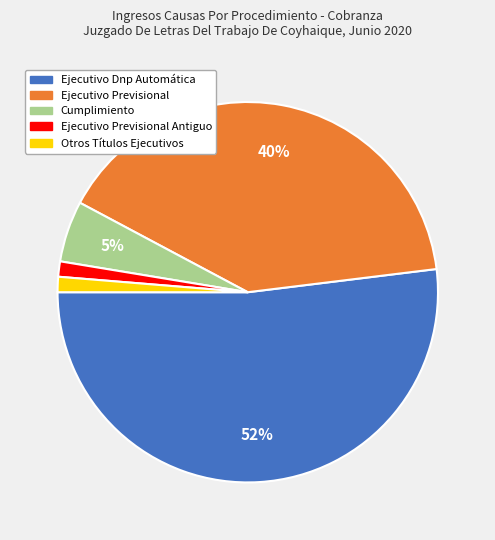

Is there a majority slice in this chart?

Yes